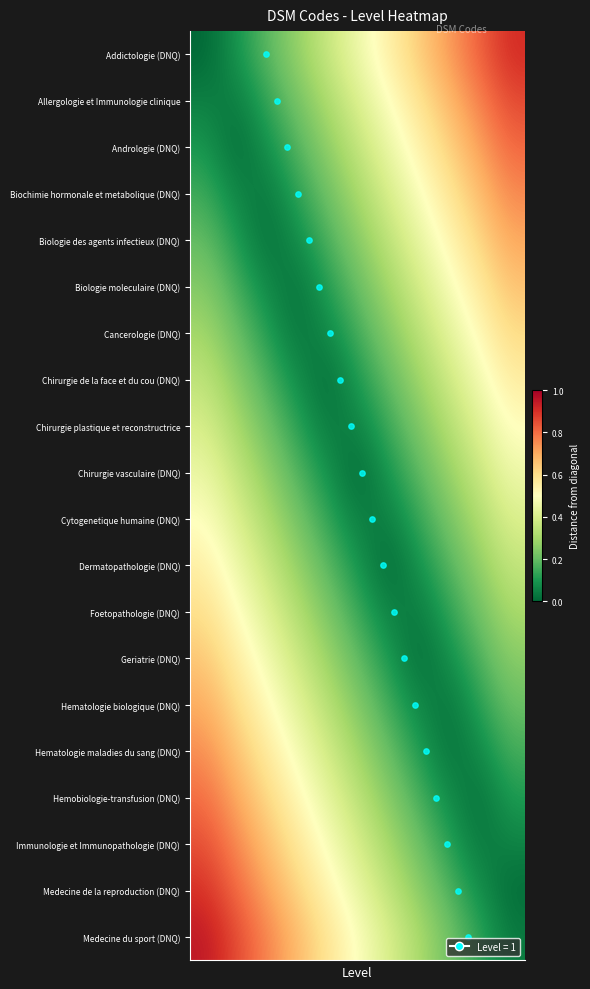

At how many categories does at least one series exceed 0?

11